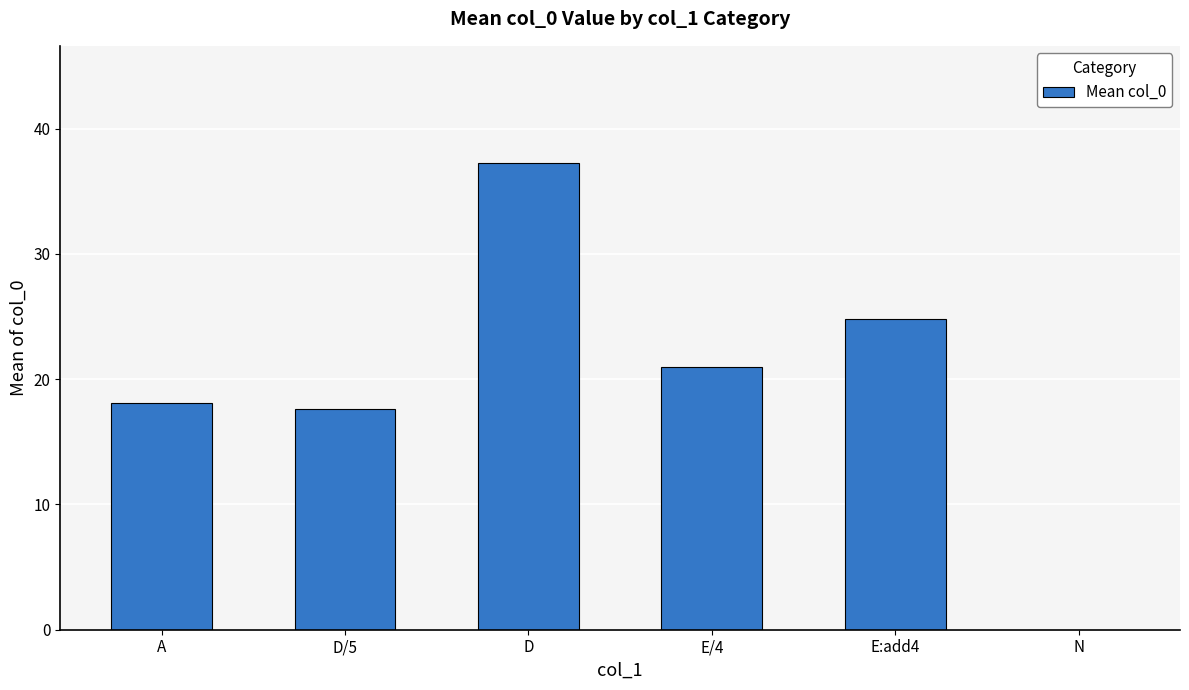

What is the sum of the values at D/5 and A?

35.7